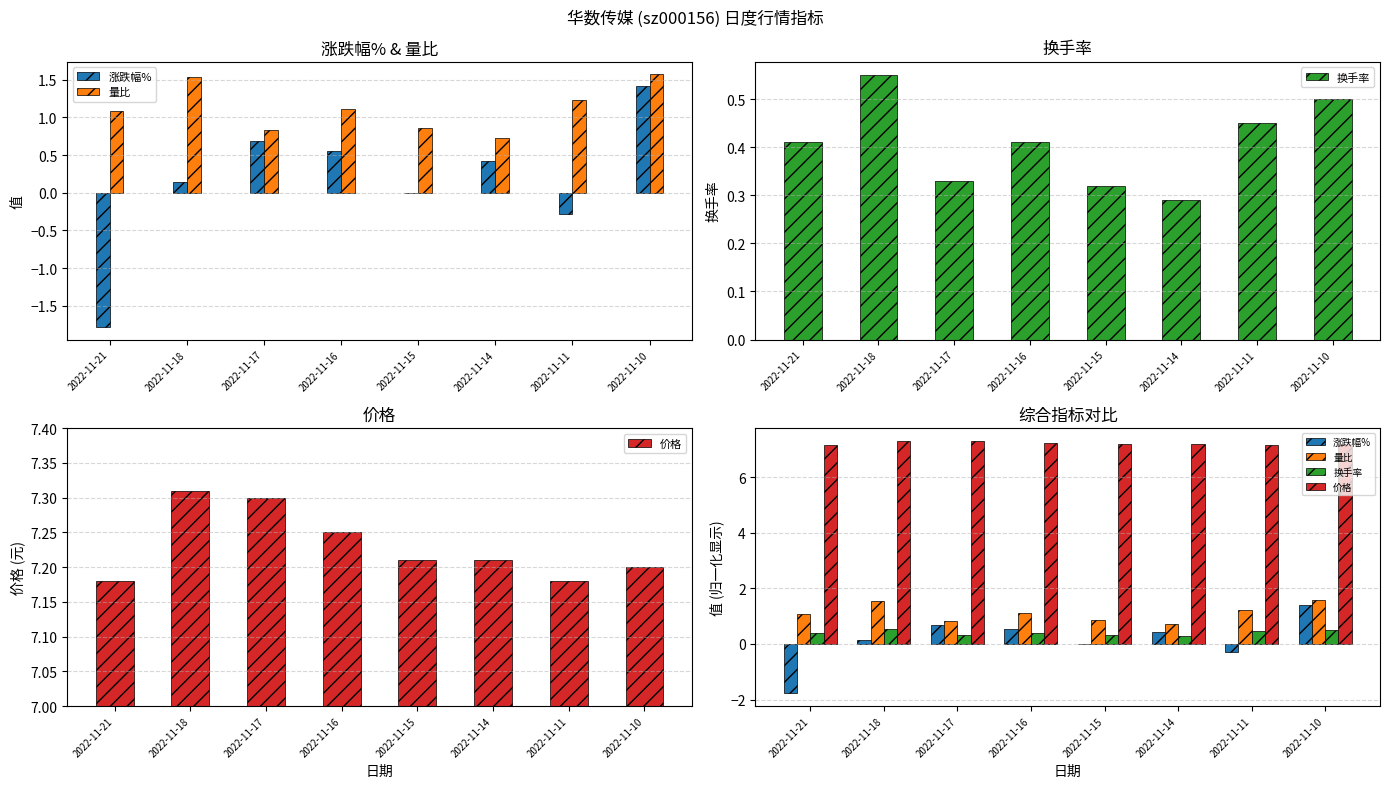

Which series changed the most between 2022-11-18 and 2022-11-15?

量比